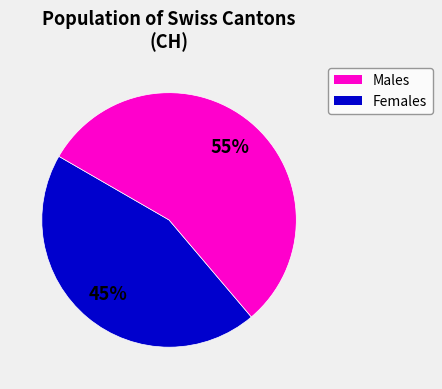

To the nearest percent, what is the average slice percentage?

50%